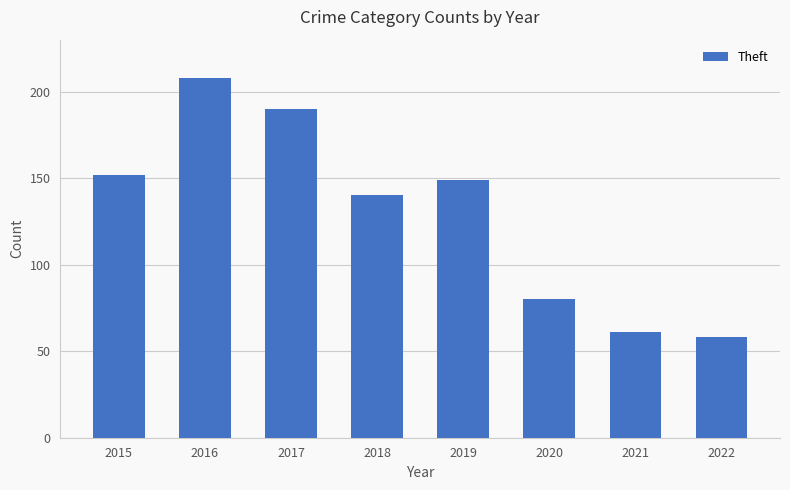

What is the difference between the maximum and minimum values?

150